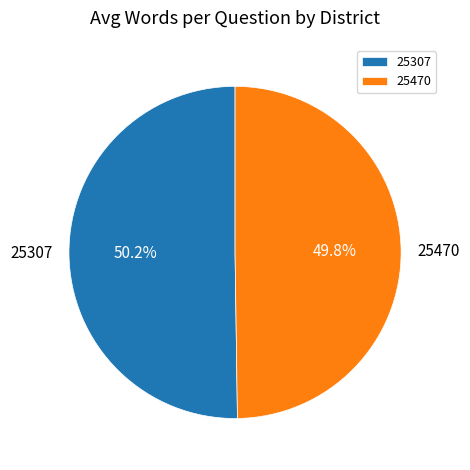

Combined, do 25307 and 25470 account for over 50%?

Yes